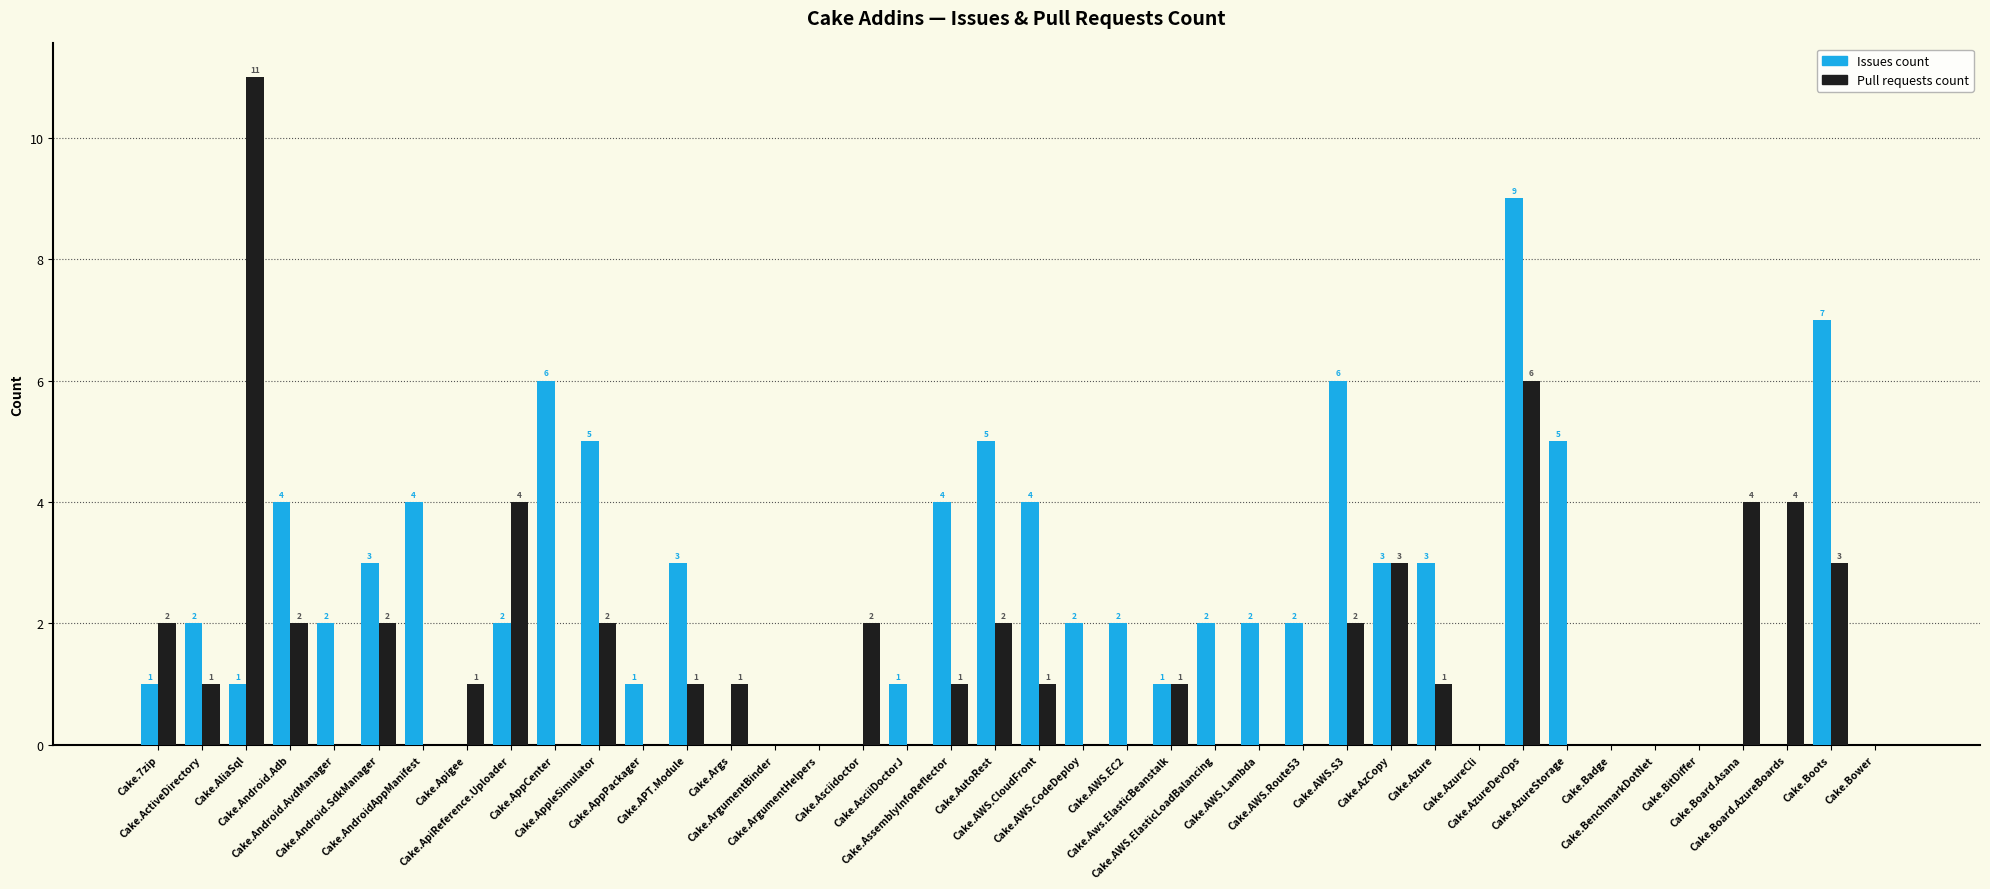

At which category does the chart reach its peak across all series?

Cake.AliaSql